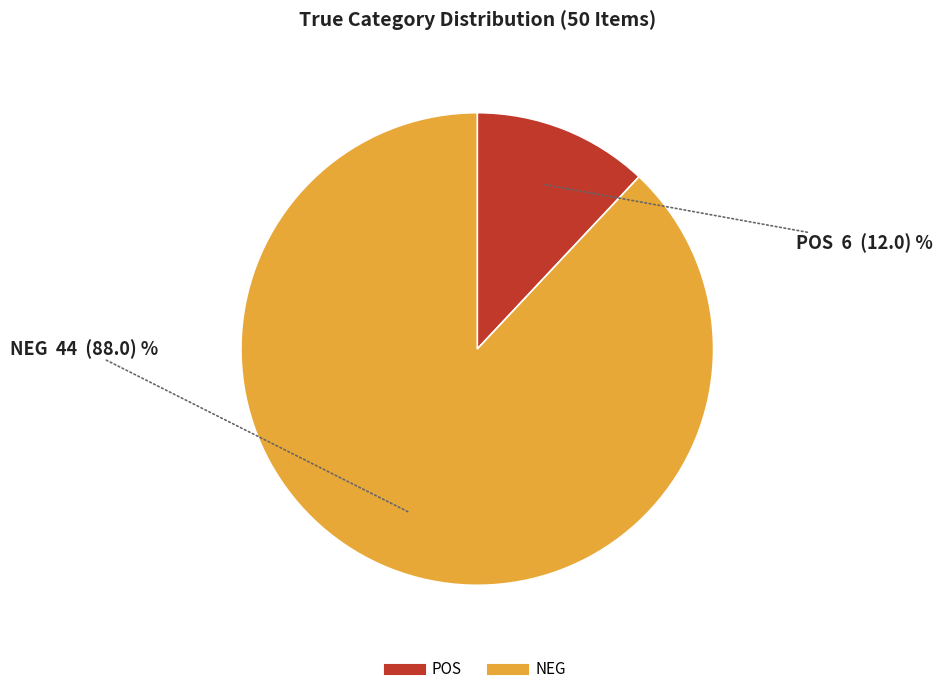

Combined, do POS and NEG account for over 50%?

Yes